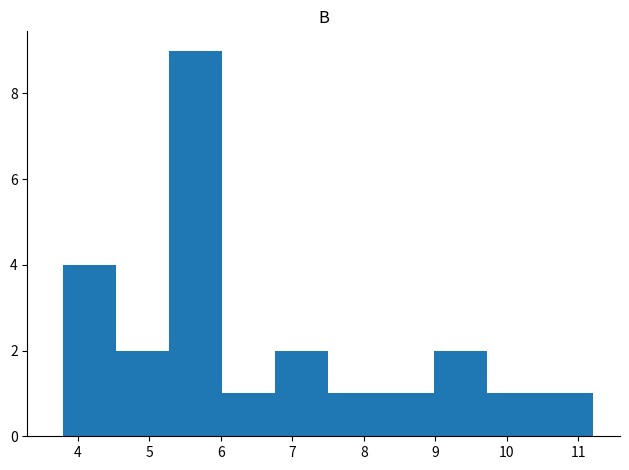

Reading left to right, list every bar in this chart as the range it spans on the x-axis followed by its height. Neither the bar edges nor the heights are printed on the chart, so give them approximately, as read against the axes.

3.8 to 4.5: 4
4.5 to 5.3: 2
5.3 to 6.0: 9
6.0 to 6.8: 1
6.8 to 7.5: 2
7.5 to 8.2: 1
8.2 to 9.0: 1
9.0 to 9.7: 2
9.7 to 10.5: 1
10.5 to 11.2: 1